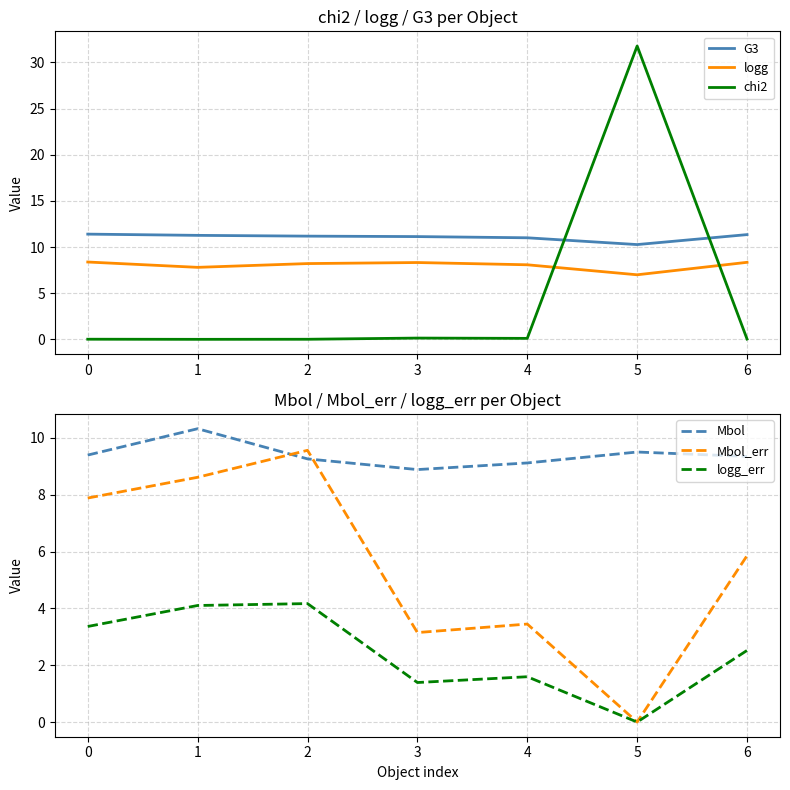

How many lines are shown in the chart?

6